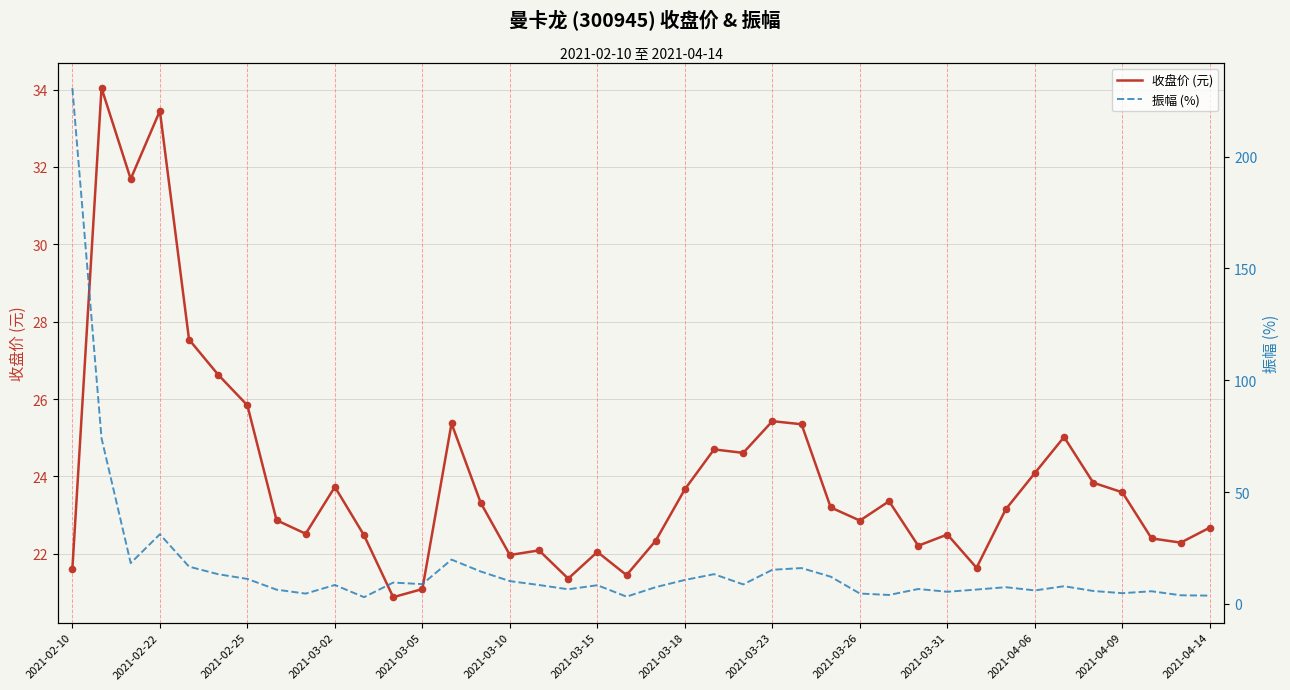

What are all the series names shown in the legend?

收盘价 (元), 振幅 (%)